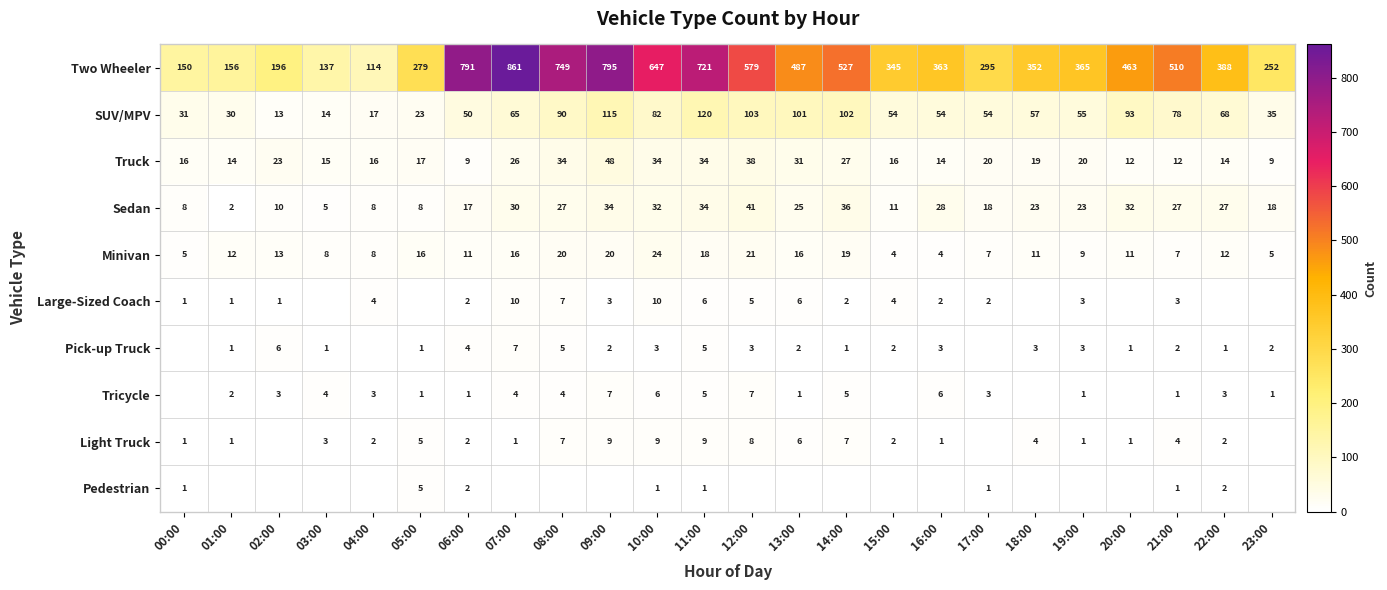

Is the value of SUV/MPV at 21:00 greater than the value of Large-Sized Coach at 11:00?

Yes